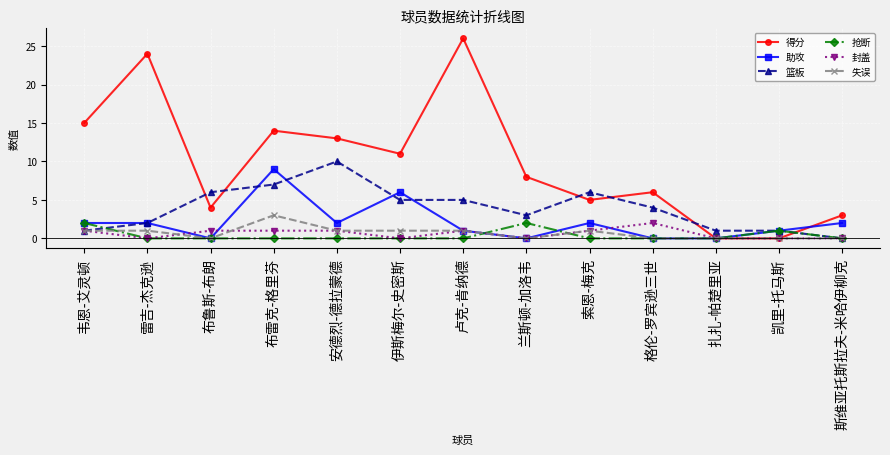

How many data points does each series have?

13